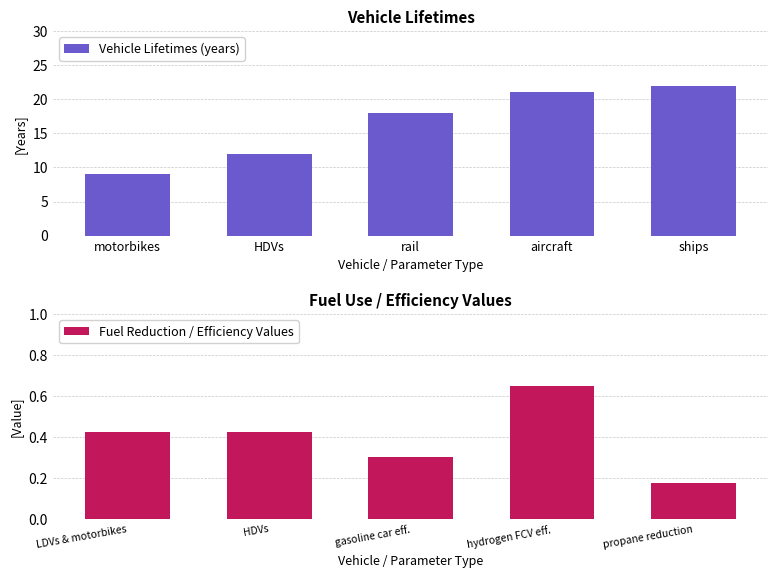

Which category has the highest value in the Vehicle Lifetimes (years) series?

ships